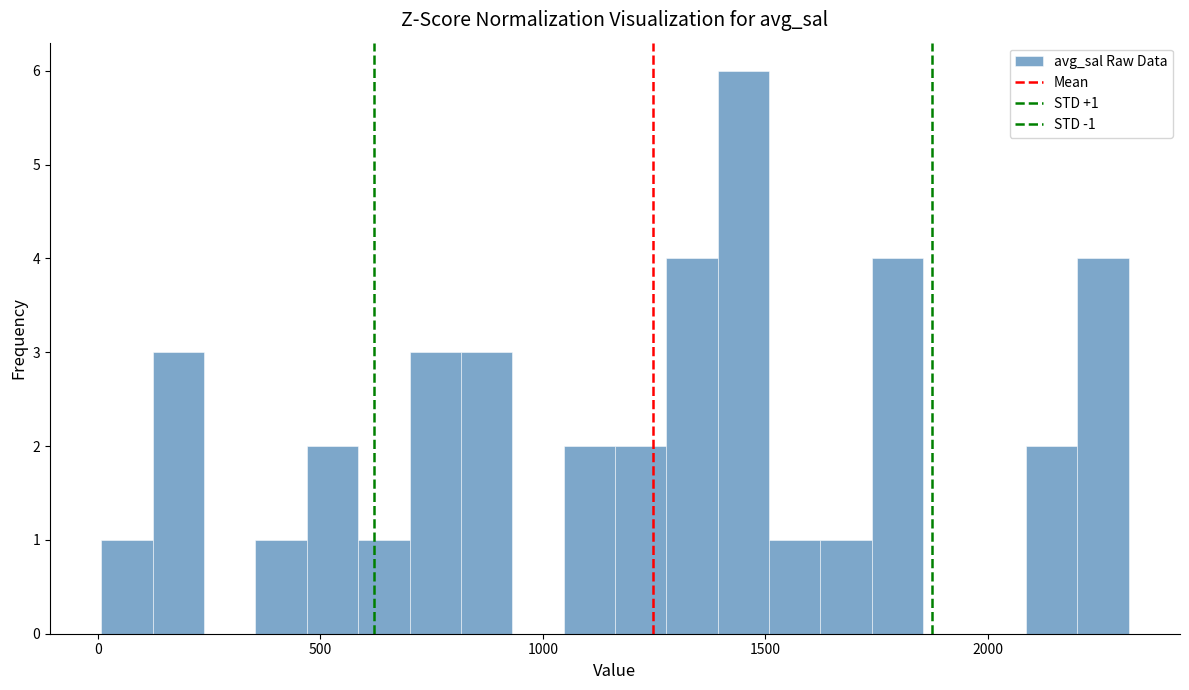

Read against the x-axis, roughly where is the centre of the tallest bar?

1450